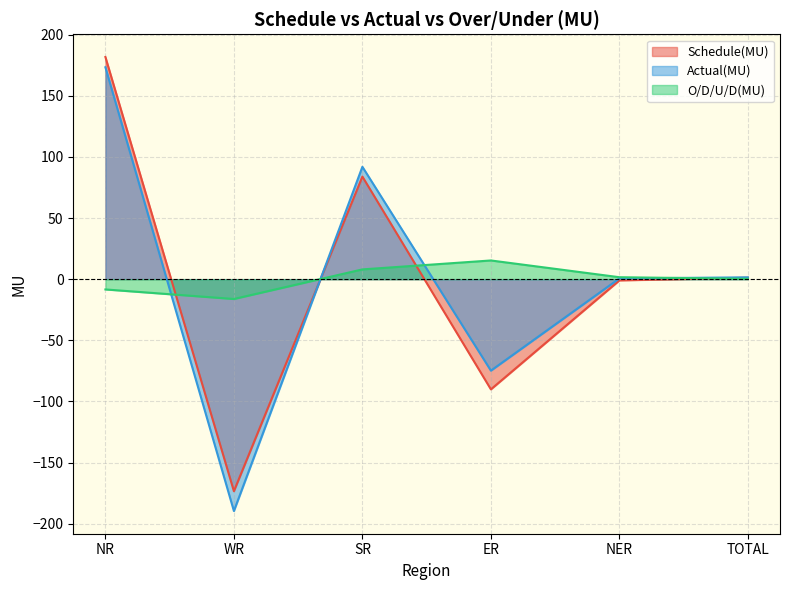

What is the spread (max minus min) of values at NER?

2.6